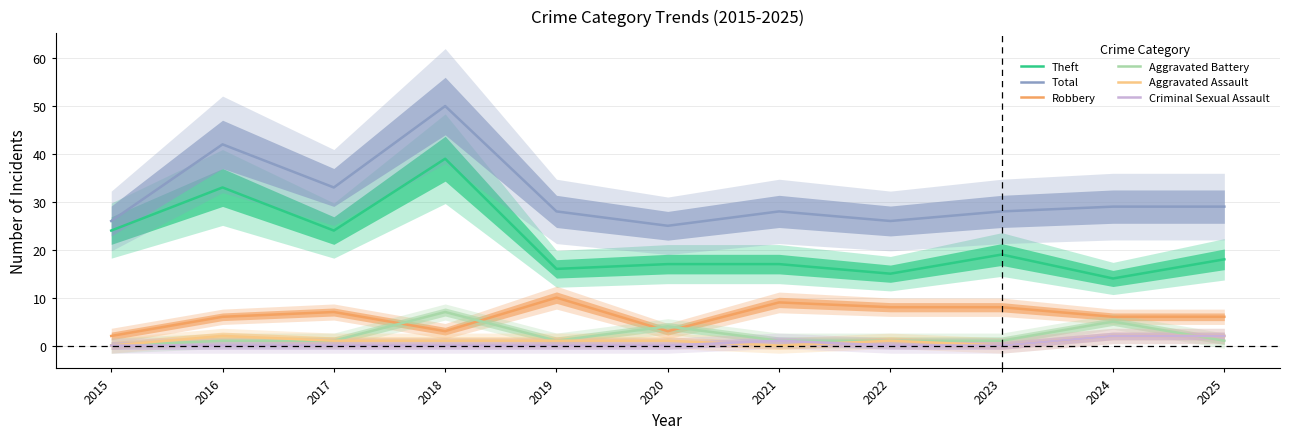

Which series has the widest spread of values?

Theft